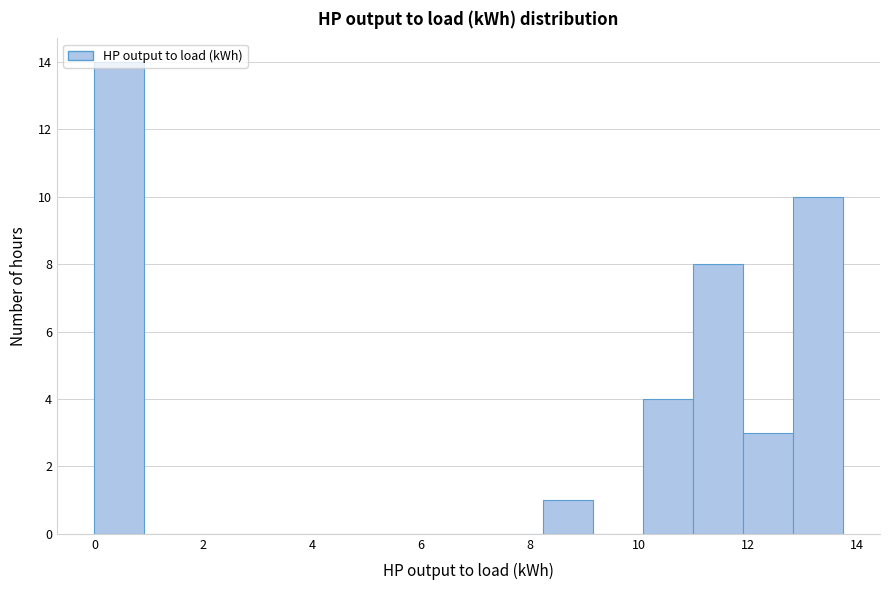

Reading left to right, transcribe this chart: for each bar, give the range it covers on the x-axis and its height. Neither the bar edges nor the heights are printed on the chart, so give them approximately, as read against the axes.

0.0 to 1.0: 14
1.0 to 1.8: 0
1.8 to 2.8: 0
2.8 to 3.6: 0
3.6 to 4.6: 0
4.6 to 5.4: 0
5.4 to 6.4: 0
6.4 to 7.4: 0
7.4 to 8.2: 0
8.2 to 9.2: 1
9.2 to 10.0: 0
10.0 to 11.0: 4
11.0 to 12.0: 8
12.0 to 12.8: 3
12.8 to 13.8: 10